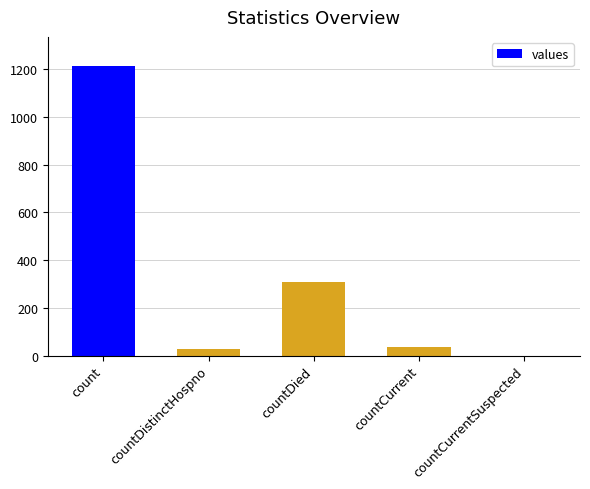

Reading left to right, what are all the values shown in this chart?

count=1213	countDistinctHospno=27	countDied=310	countCurrent=37	countCurrentSuspected=0